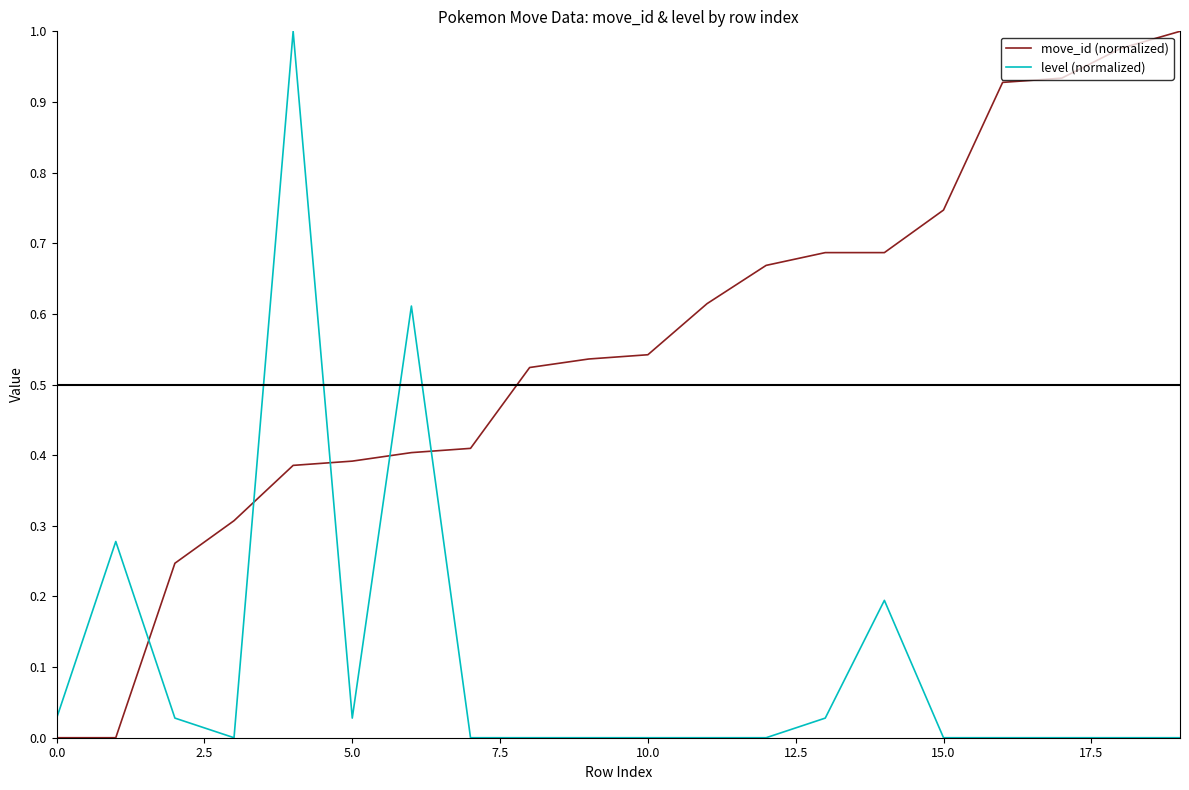

In level (normalized), how many points are higher than both neighbors (excluding endpoints)?

4